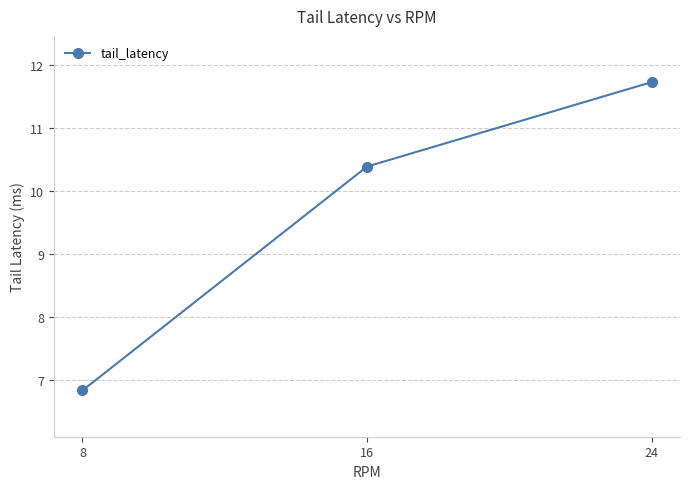

Count the number of categories in the chart.

3